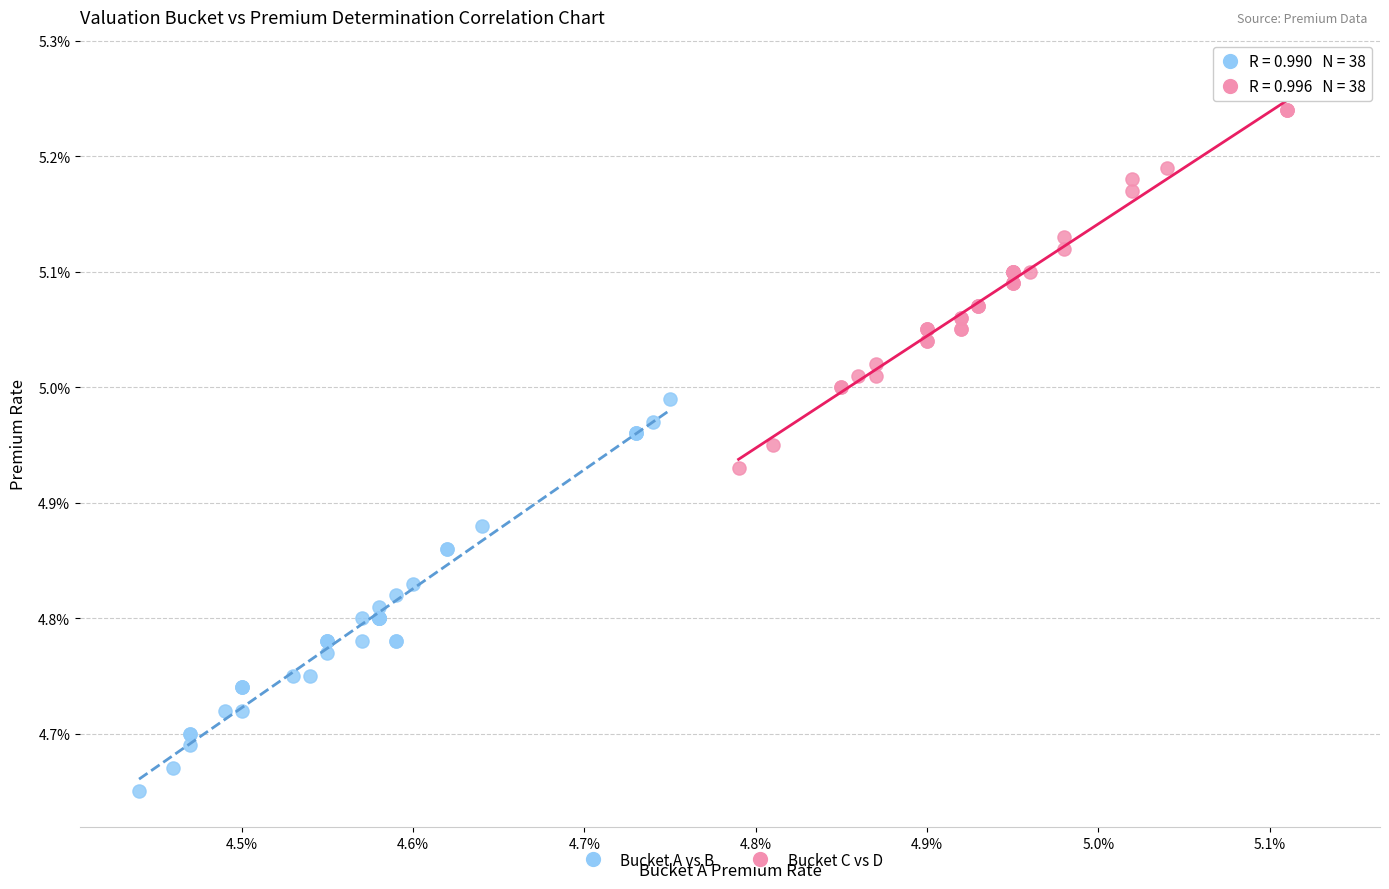

Which series reaches the minimum Y coordinate?

Bucket A vs B